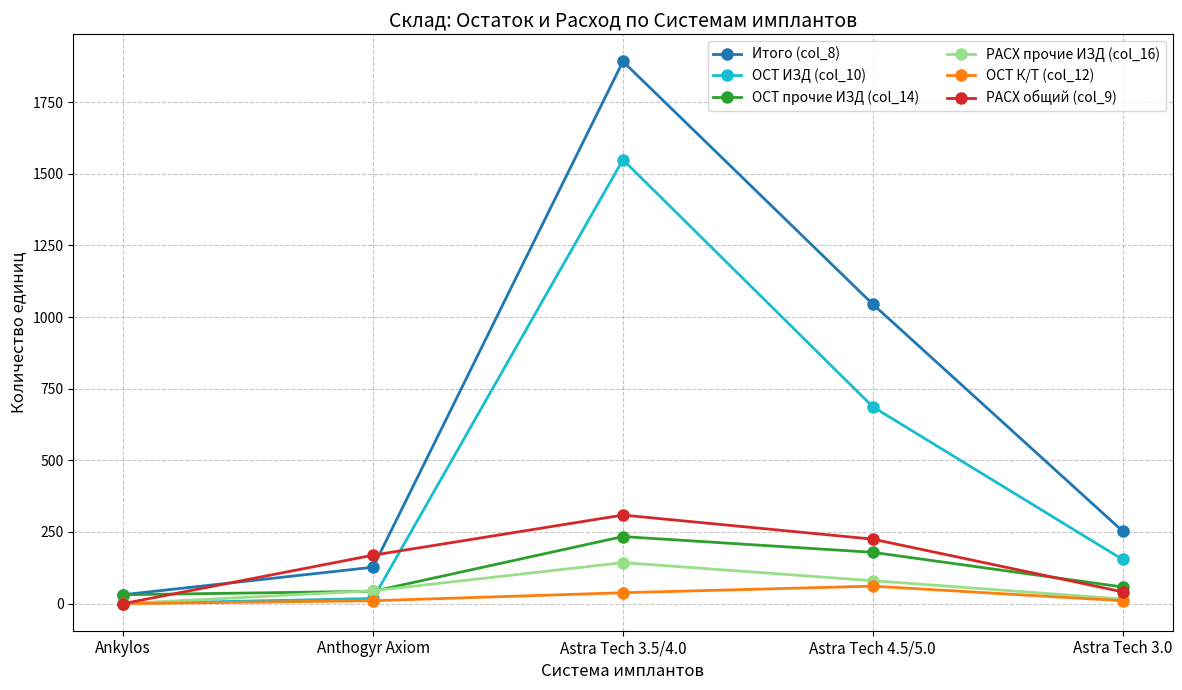

How many positive values does the ОСТ ИЗД (col_10) series have?

4